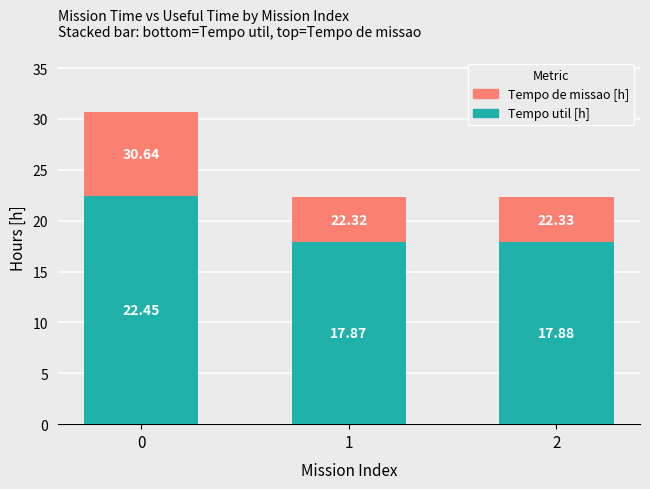

Count the number of categories in the chart.

3